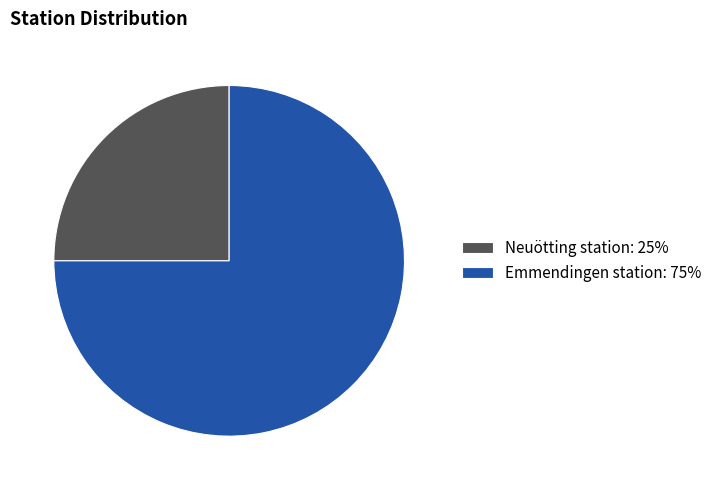

Is it true that Emmendingen station: 75% is 89% of the pie?

False